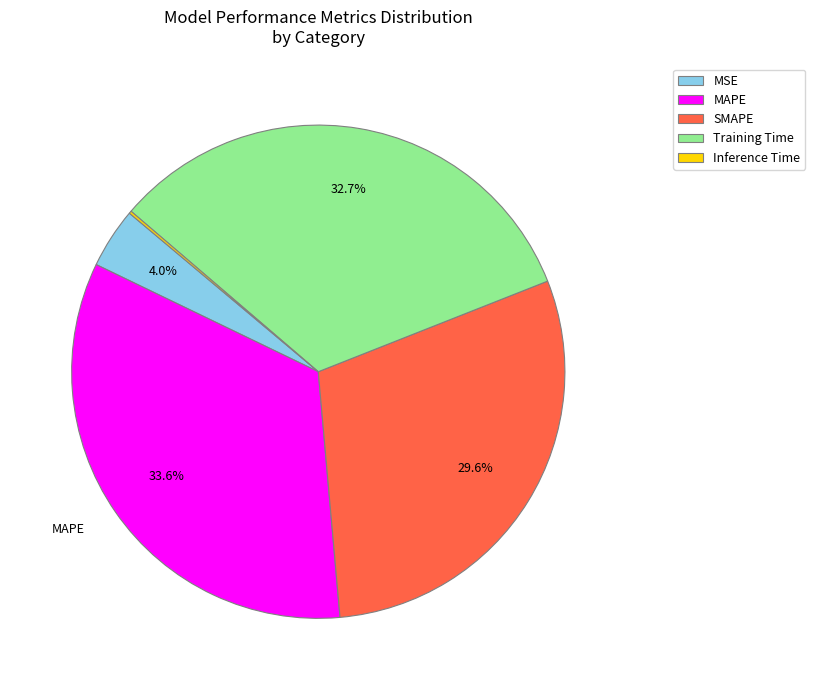

What percentage is NOT represented by MSE?

96.0%